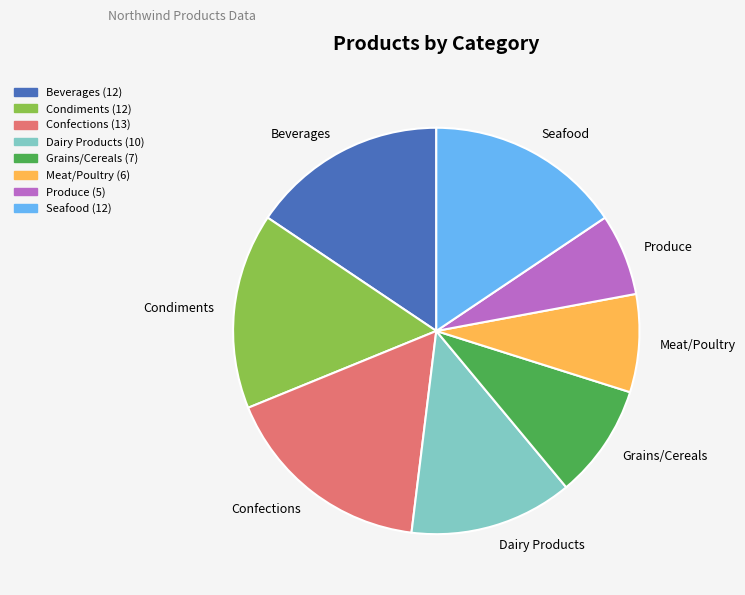

Which has a higher value, Produce or Meat/Poultry?

Meat/Poultry